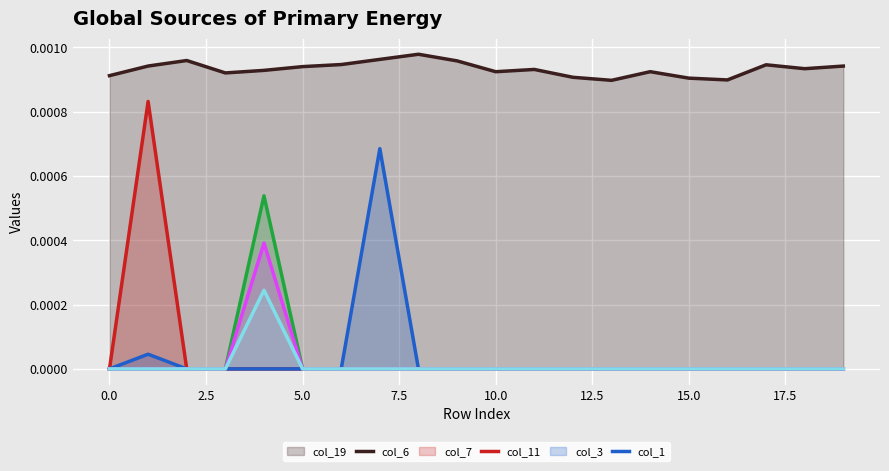

True or false: col_11 and col_19 intersect in this chart.

False